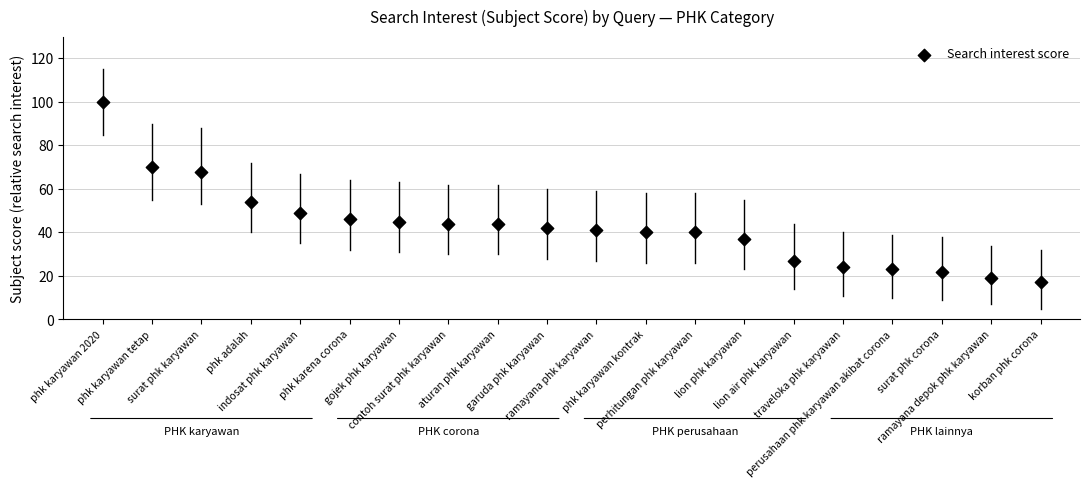

What Y value in the scatter plot is closest to 58?

54